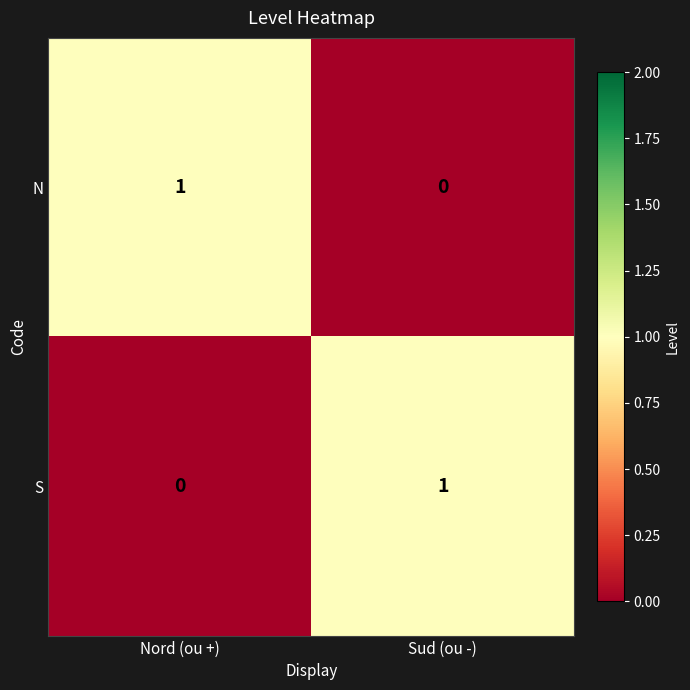

The value of N at Nord (ou +) is 1. True or false?

True